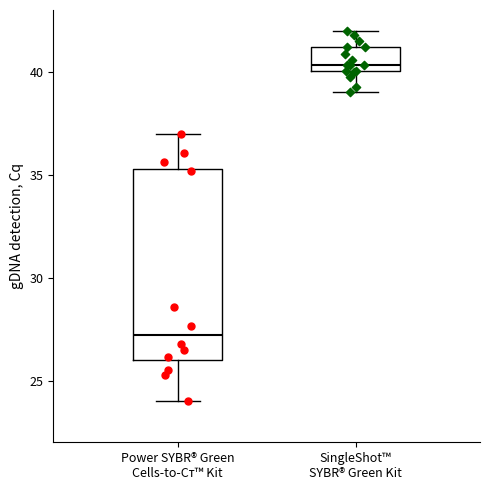

Which box's median line is the lowest?

Power SYBR® Green Cells-to-Cᴛ™ Kit